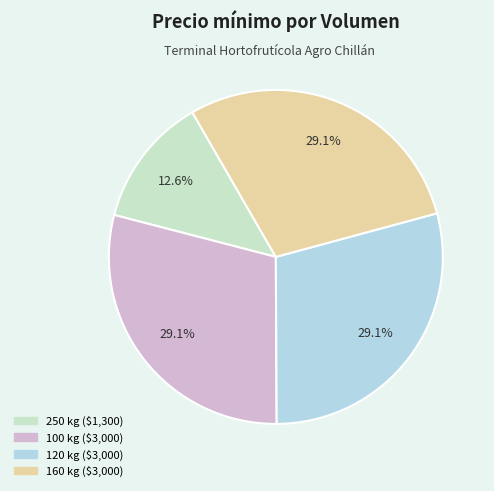

True or false: 100 kg accounts for 29% of the total.

True